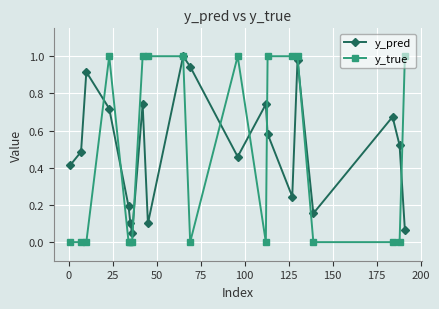

True or false: y_true has more than 0 interior local peaks.

True